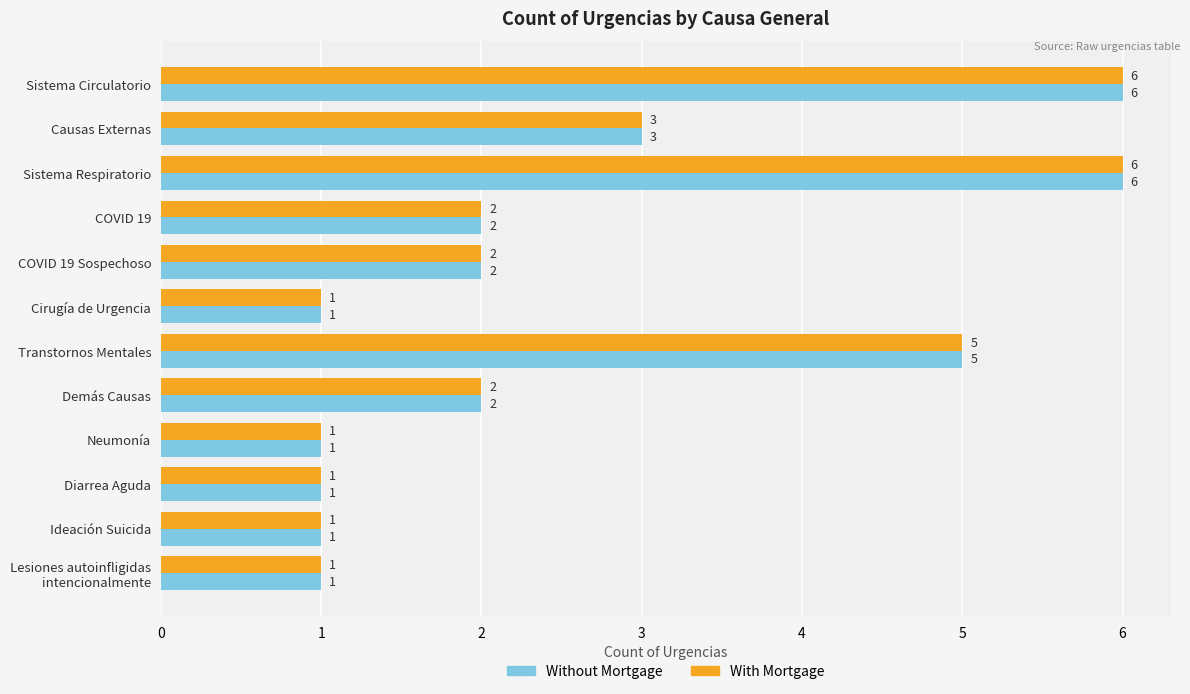

What is the difference between the maximum and minimum values in the Without Mortgage series?

5